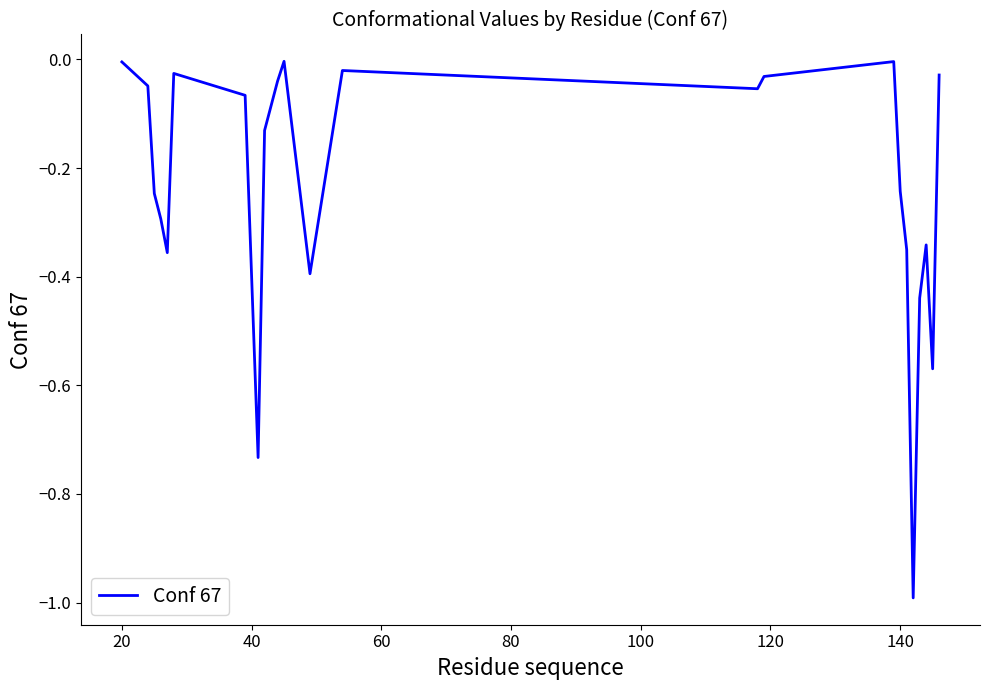

What is the minimum value shown in the chart?

-1.0